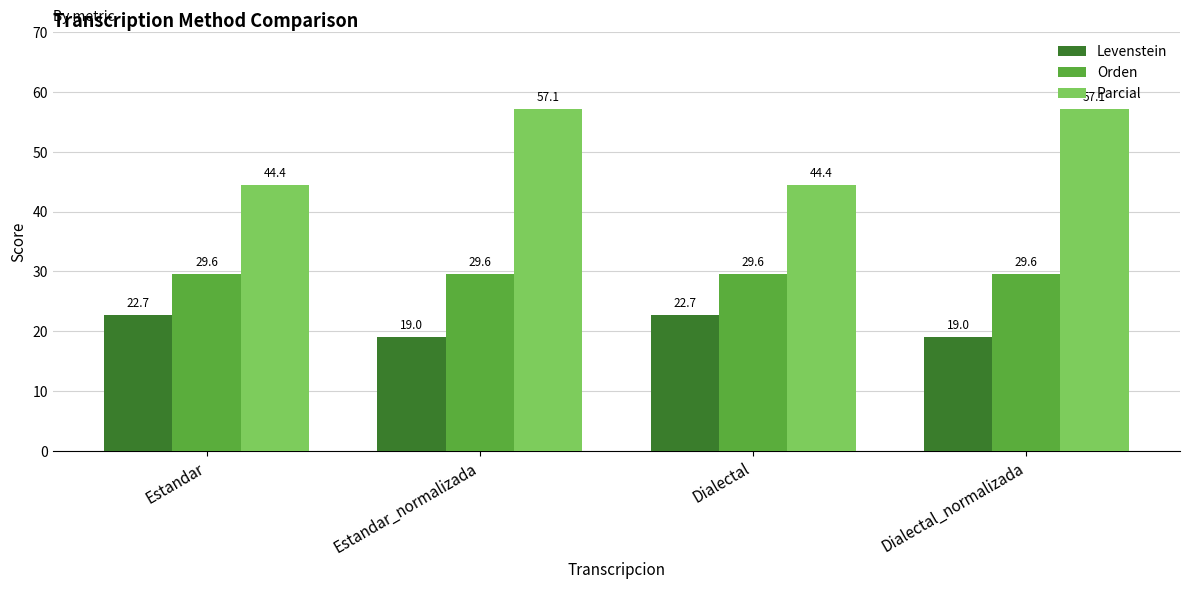

What is the label of the 2nd bar from the right?

Dialectal